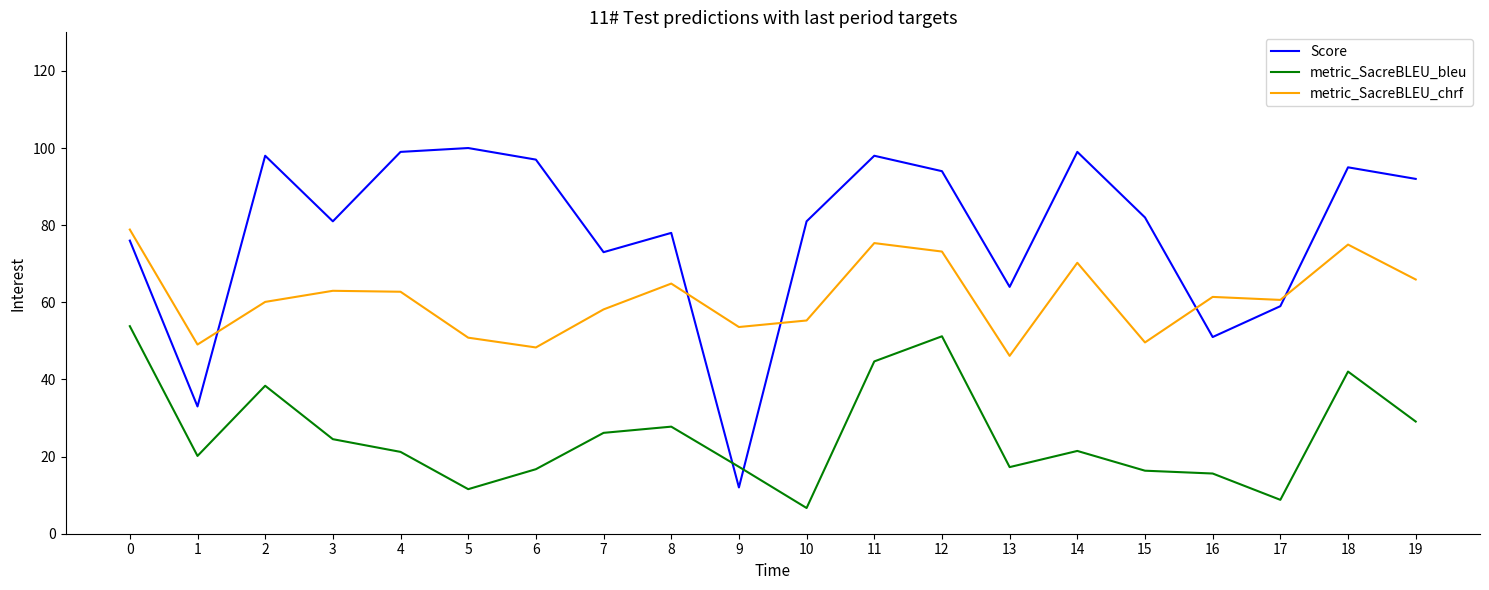

What is the difference between the metric_SacreBLEU_chrf values at 3 and 12?

10.2